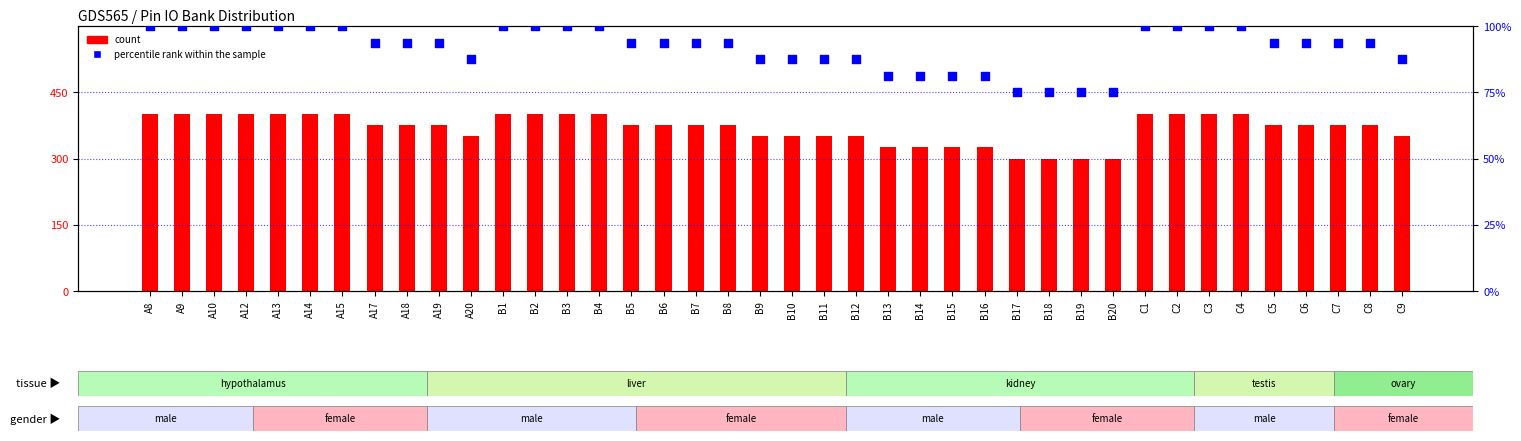

Which series has the largest total across all categories?

count